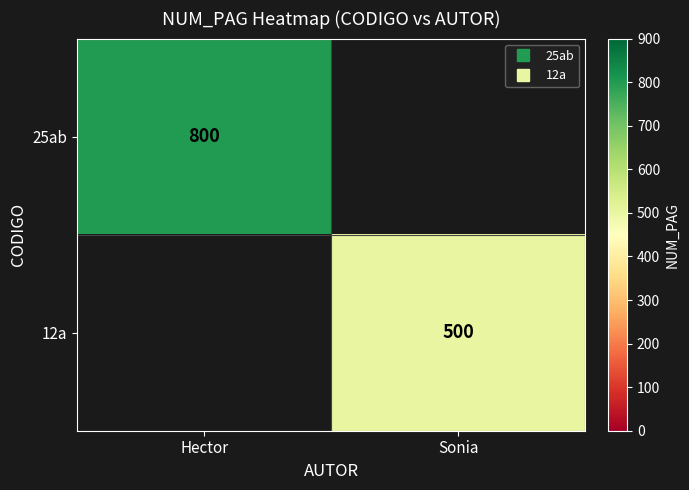

Is it true that 25ab equals 0 at Sonia?

True